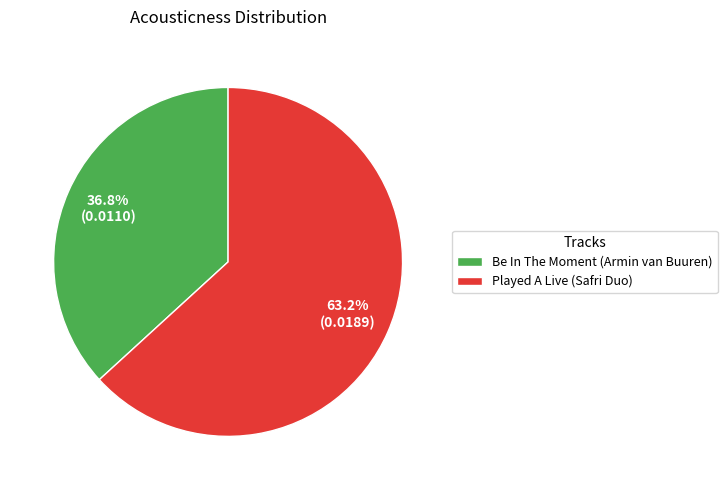

To the nearest percent, what is the average slice percentage?

50%